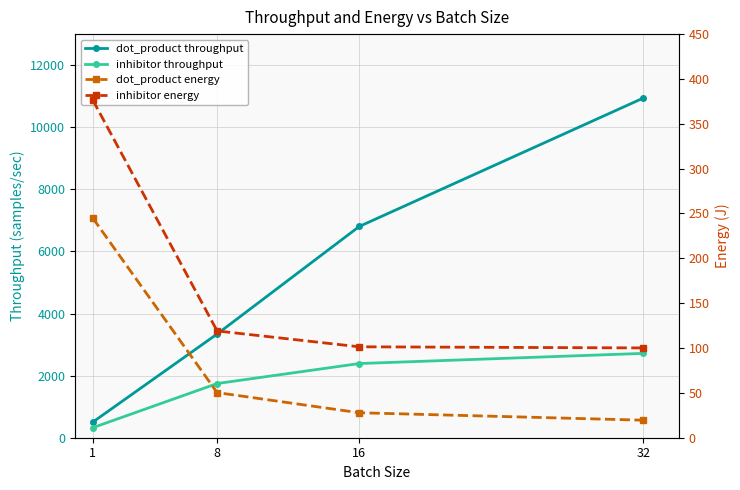

What is the difference between the second highest and second lowest values in the dot_product throughput series?

3463.7